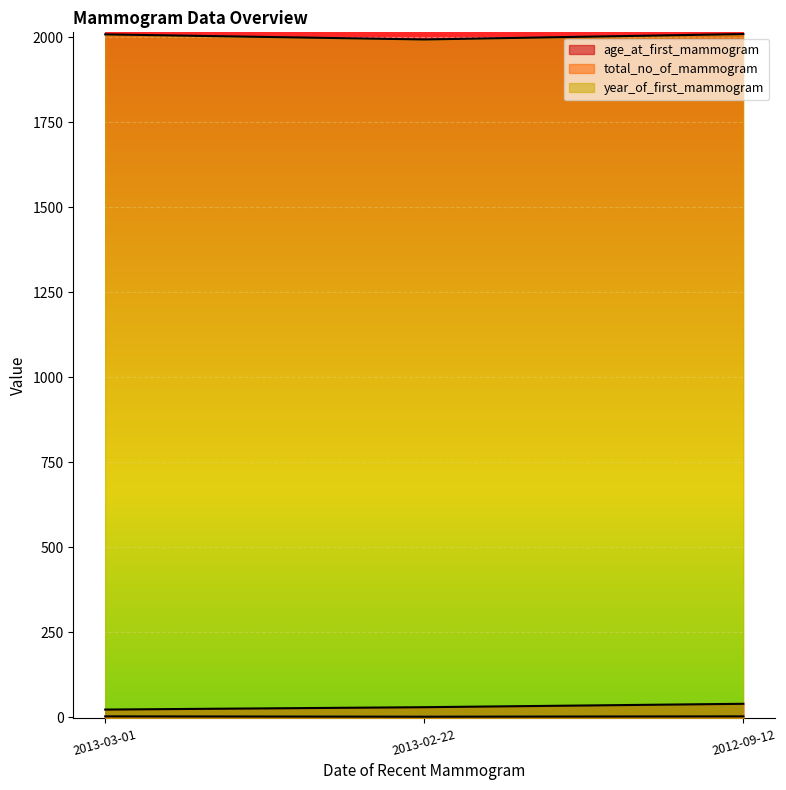

Is it true that year_of_first_mammogram equals 3127 at 2013-02-22?

False